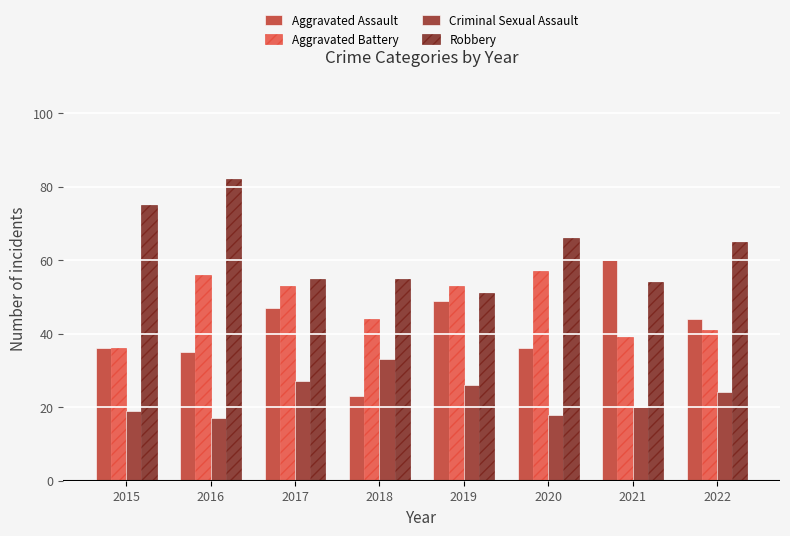

What is the value of the Criminal Sexual Assault bar at the 8th from the left?

24